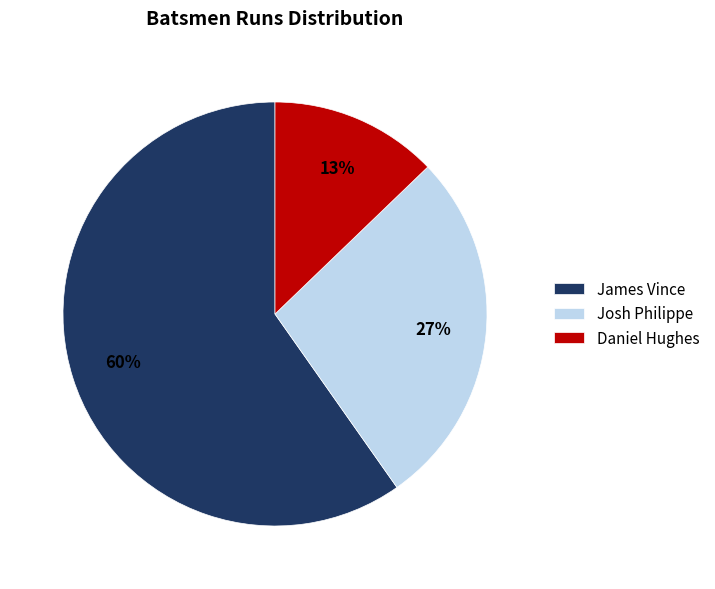

The James Vince slice represents 60% of the pie. True or false?

True